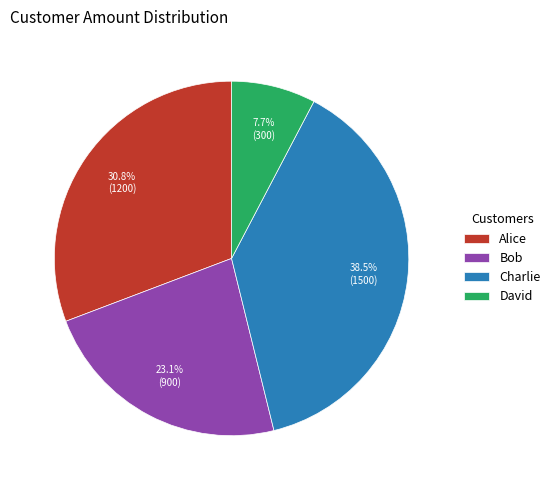

Which category has the smallest portion of the pie?

David